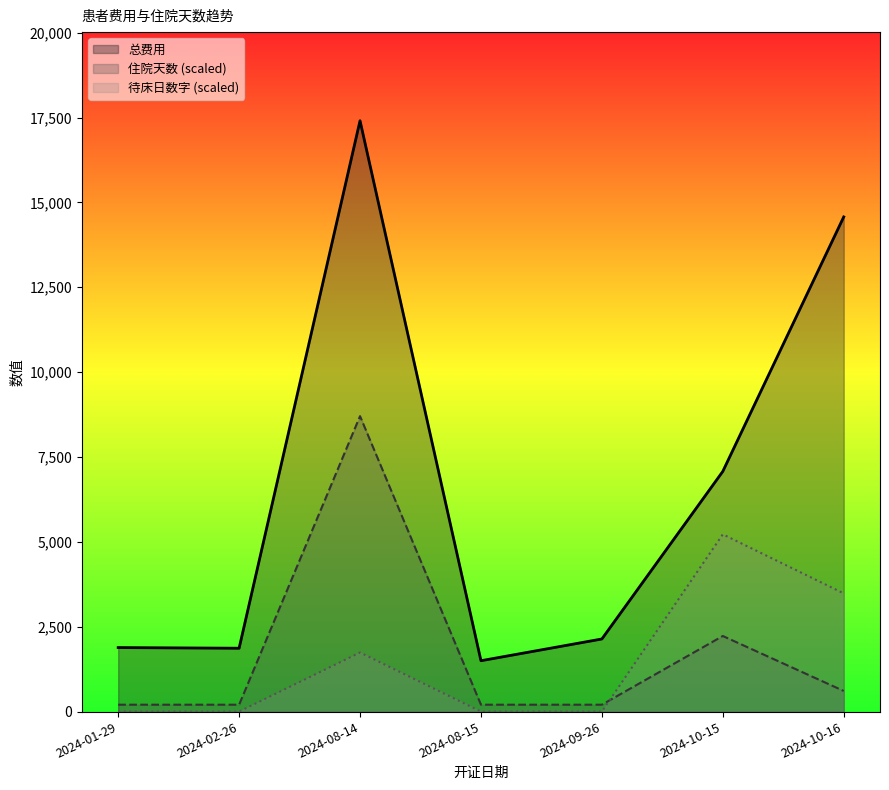

At which category is the sum across all series the highest?

2024-08-14